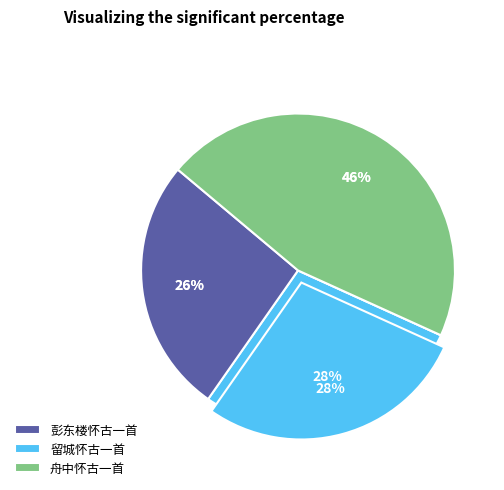

How many slices are in this pie chart?

3